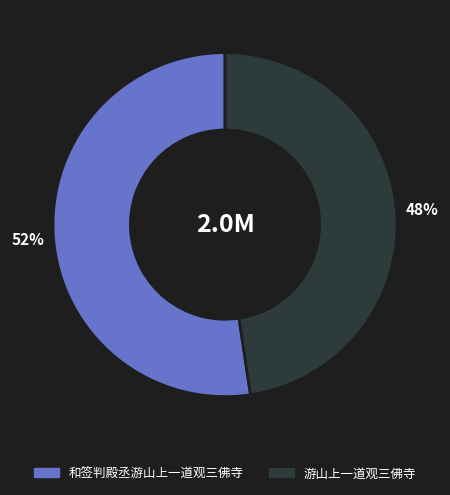

Do 游山上一道观三佛寺 and 和签判殿丞游山上一道观三佛寺 together represent more than half of the pie?

Yes